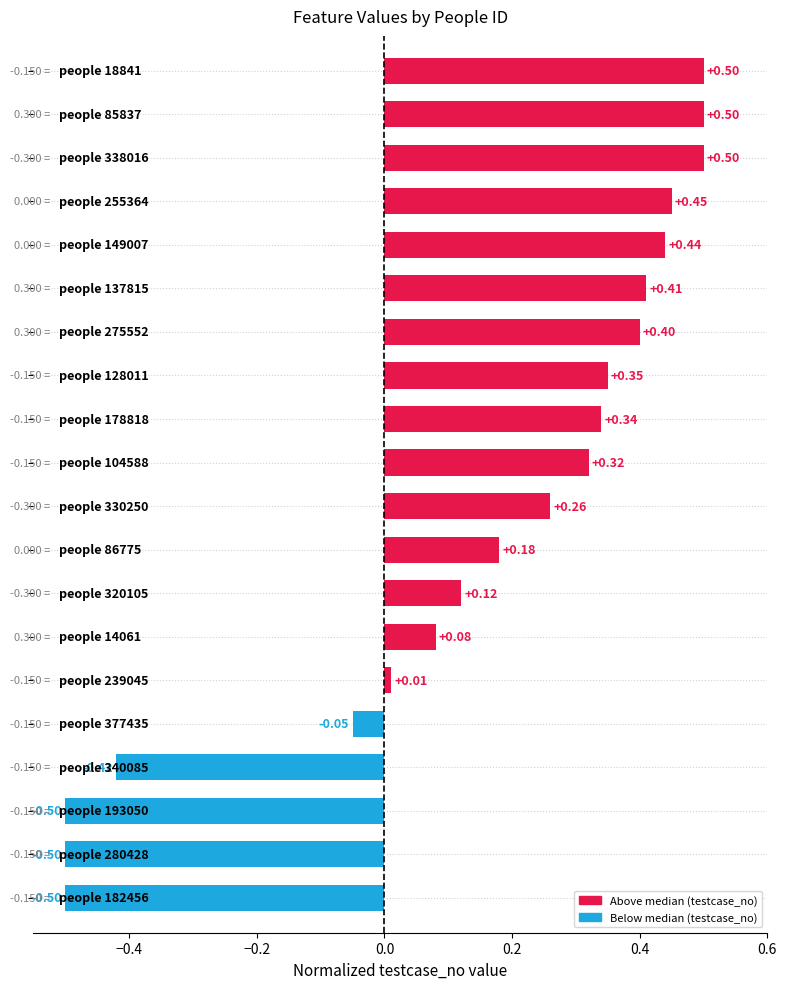

What is the difference between the second highest and second lowest values?

1.0